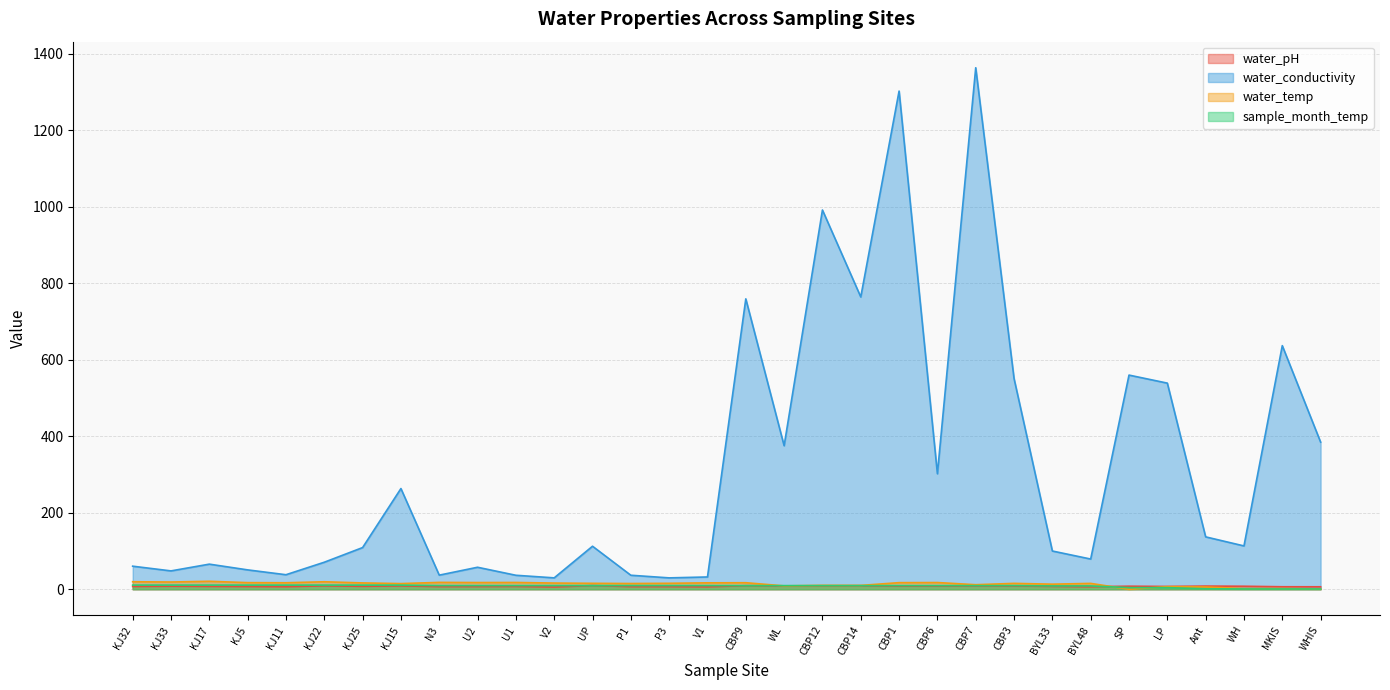

Where is the first local minimum for water_temp?

KJ33